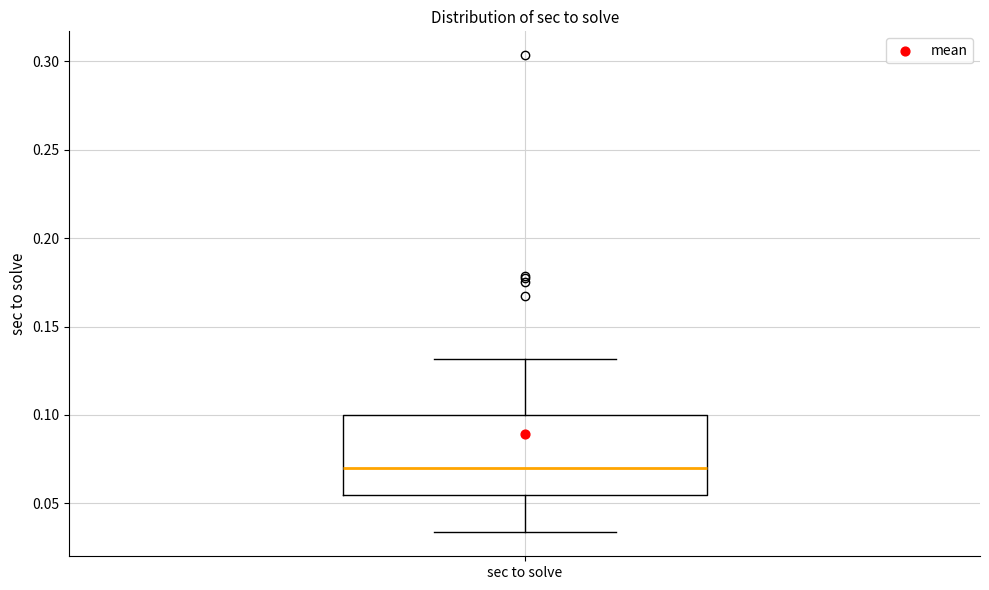

Read this box plot against the y-axis: the position of the median line, the range covered by the box, and the ends of both whiskers. The values are not printed on the chart, so give them approximately, as read against the axis.

median 0.070, box 0.055 to 0.100, whiskers 0.035 to 0.130